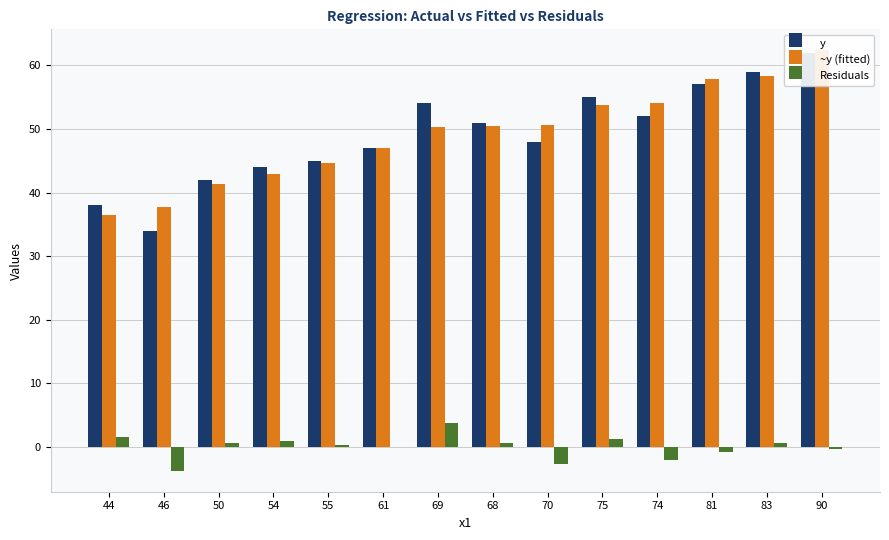

True or false: Residuals has a value of -0.9 at 81.

True